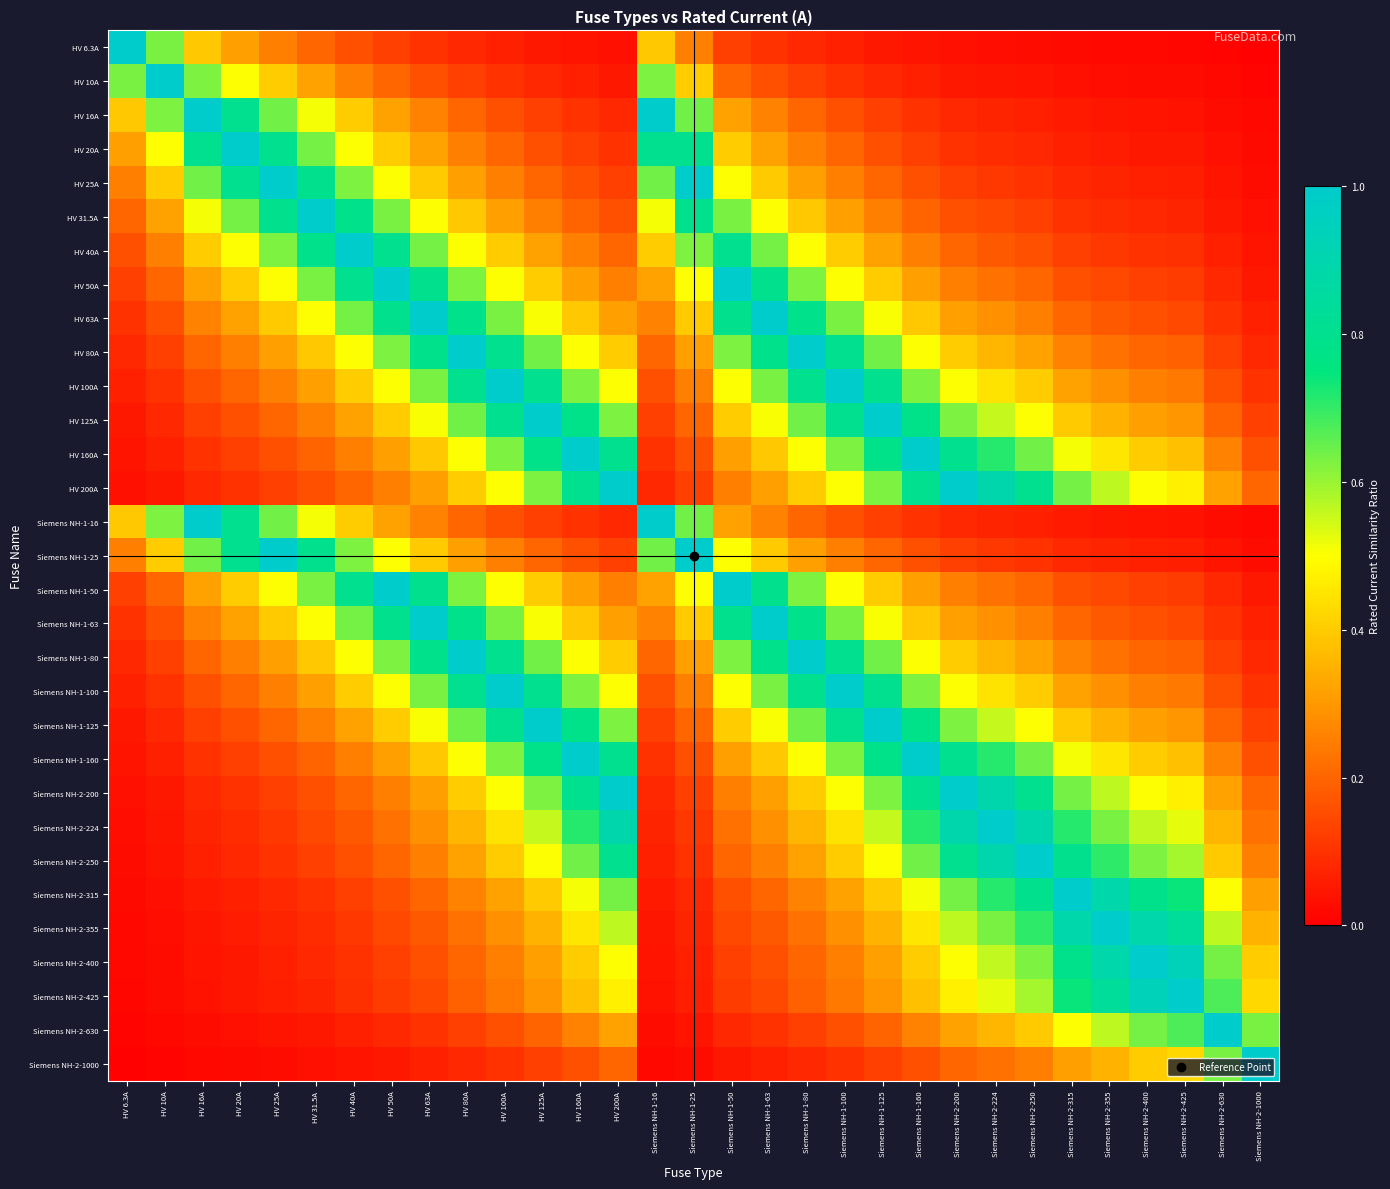

At how many categories does at least one series exceed 0?

31